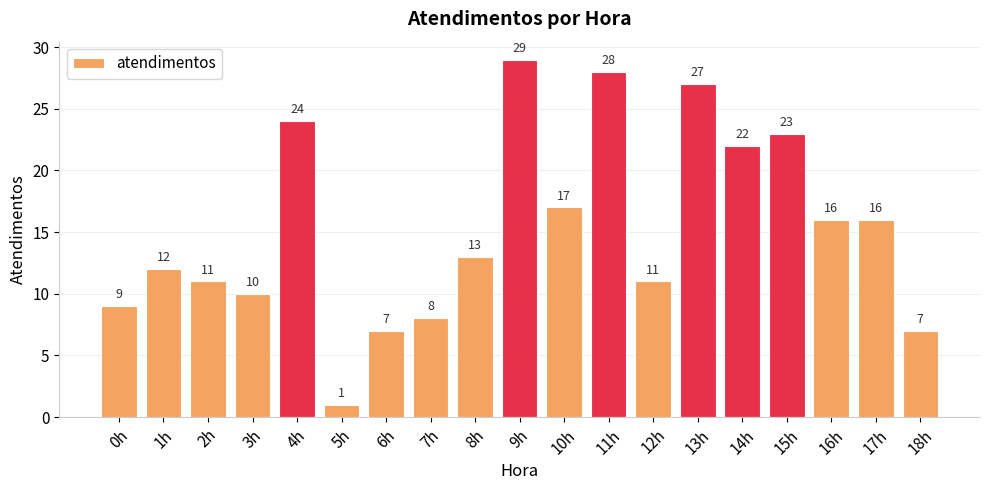

What is the approximate value at 18h?

7